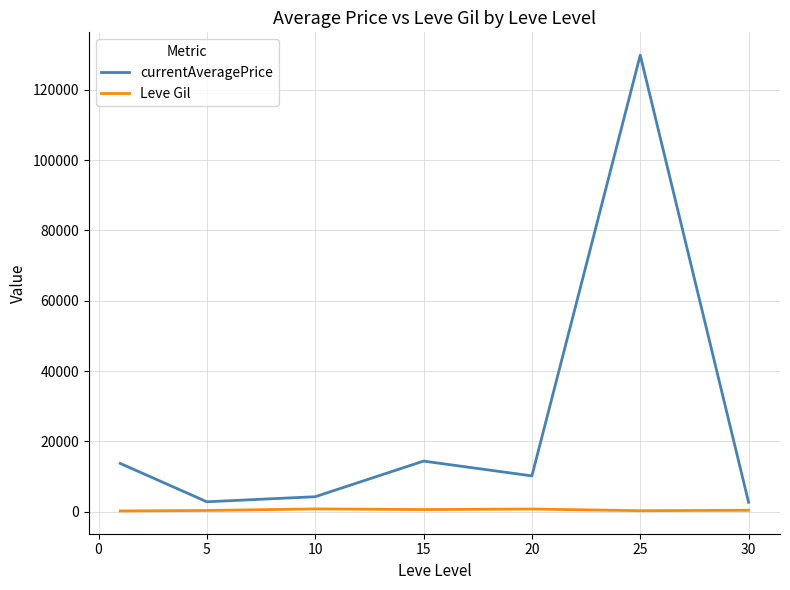

Rank the series by their maximum value, from lowest to highest.

Leve Gil, currentAveragePrice